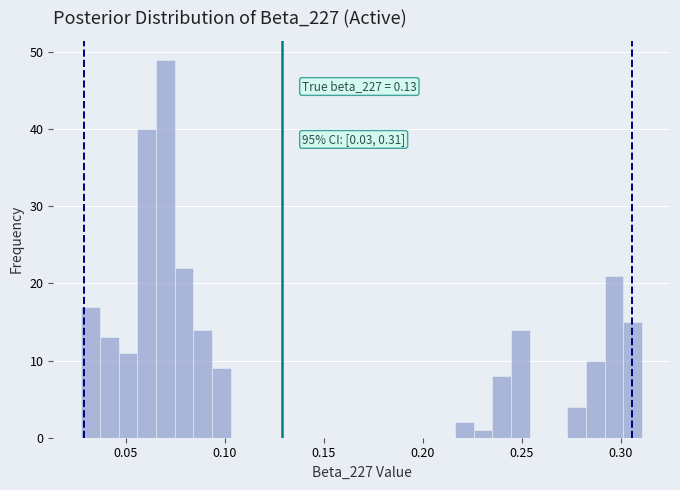

Read against the x-axis, roughly where is the centre of the tallest bar?

0.070